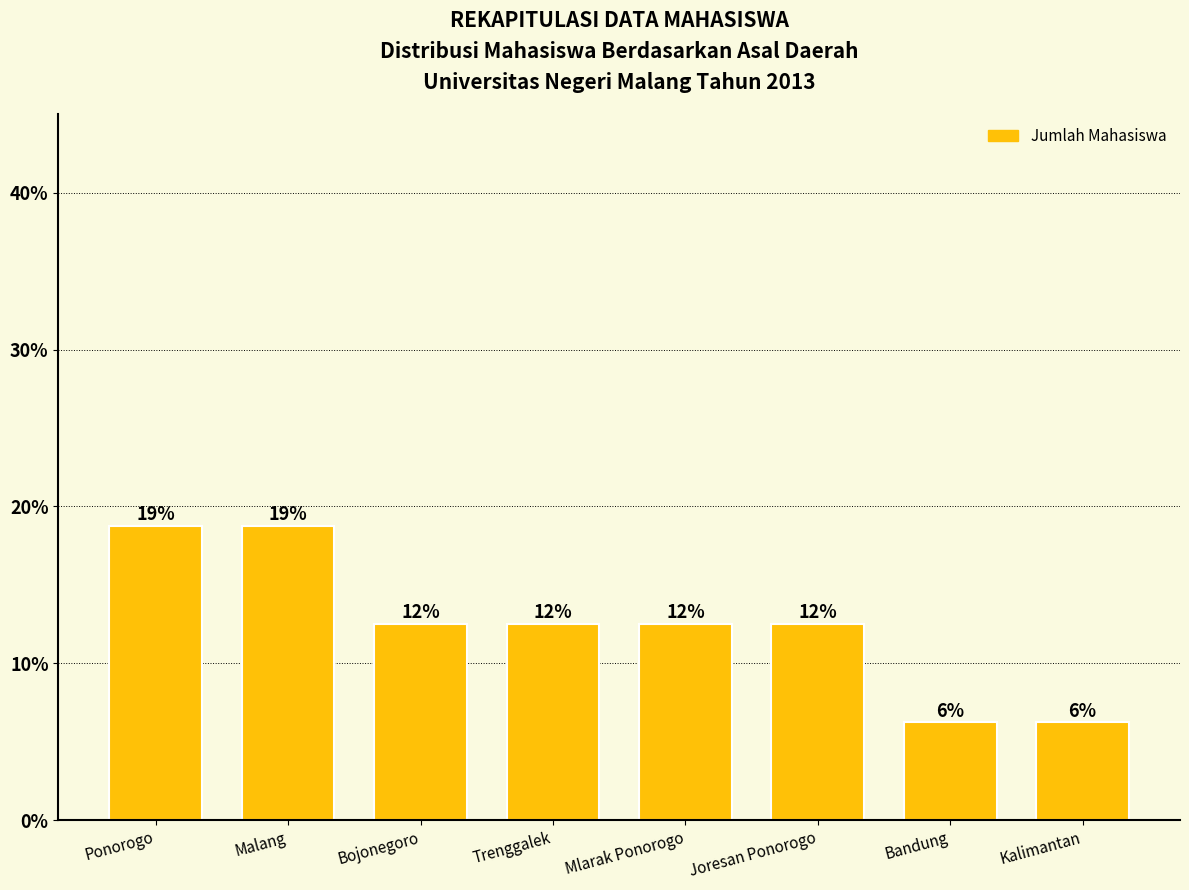

Reading left to right, transcribe all the data shown in this chart.

Ponorogo=18.8	Malang=18.8	Bojonegoro=12.5	Trenggalek=12.5	Mlarak Ponorogo=12.5	Joresan Ponorogo=12.5	Bandung=6.2	Kalimantan=6.2